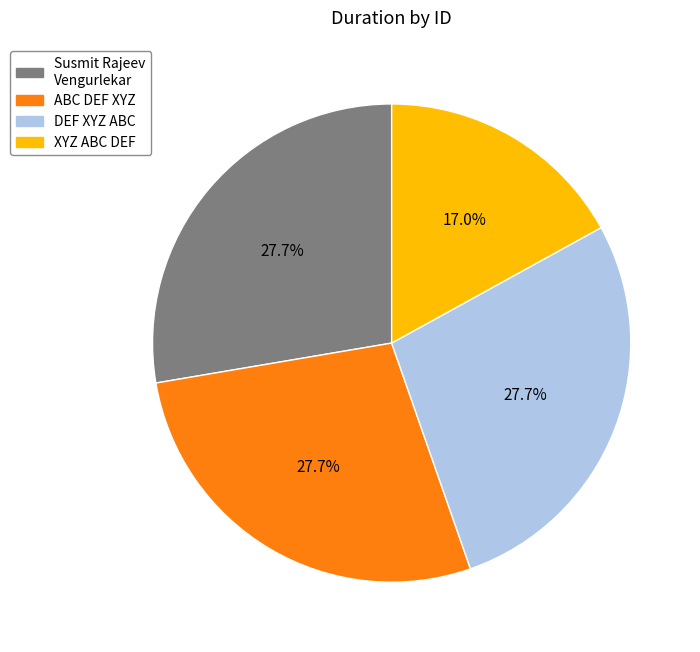

Does any single category account for the majority?

No